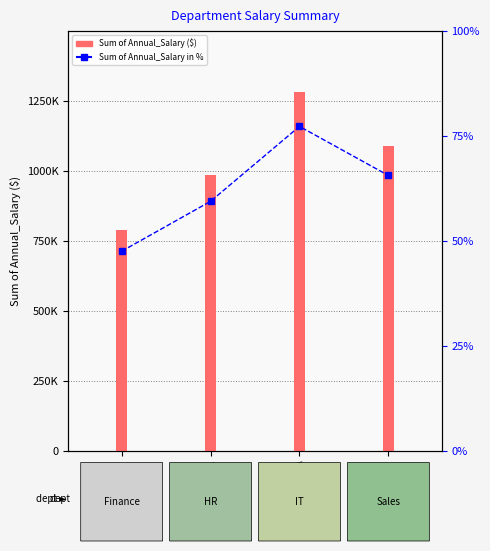

Is it true that Sum of Annual_Salary in % equals 14.8 at HR?

False